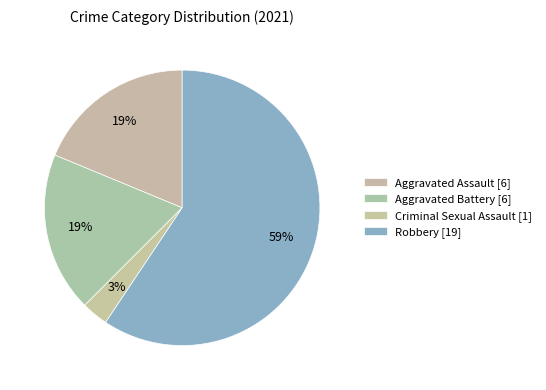

How many slices are in this pie chart?

4